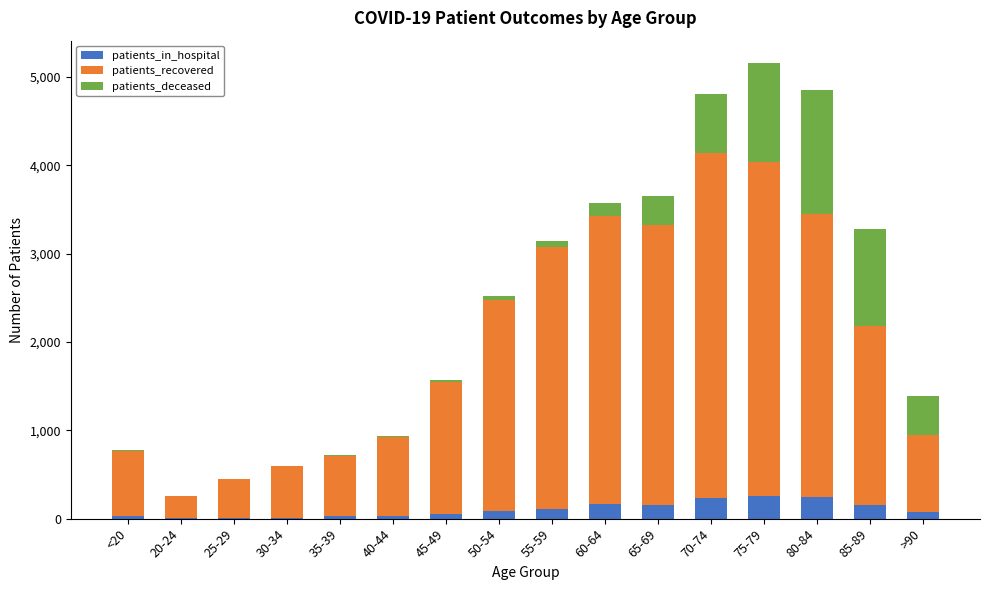

The value of patients_recovered at 75-79 is 1429. True or false?

False